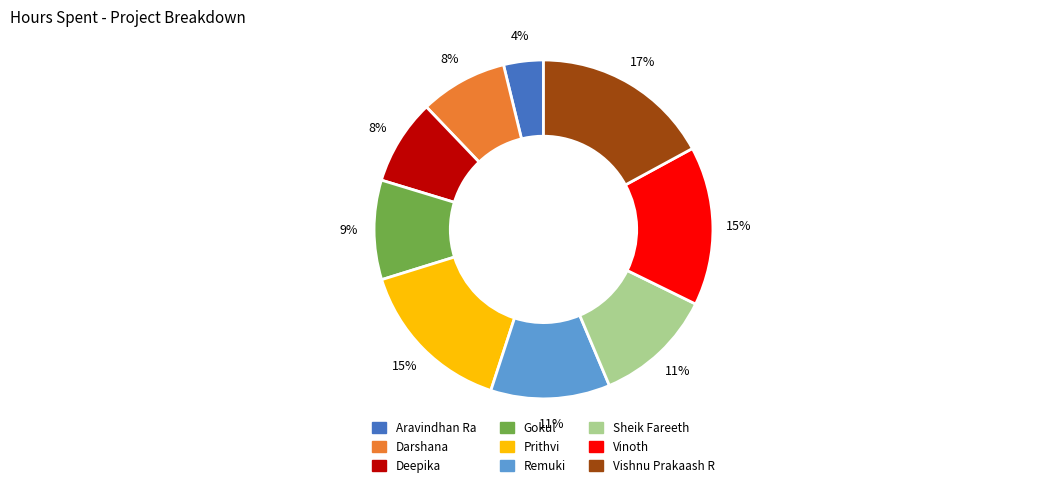

How many segments does this pie chart have?

9